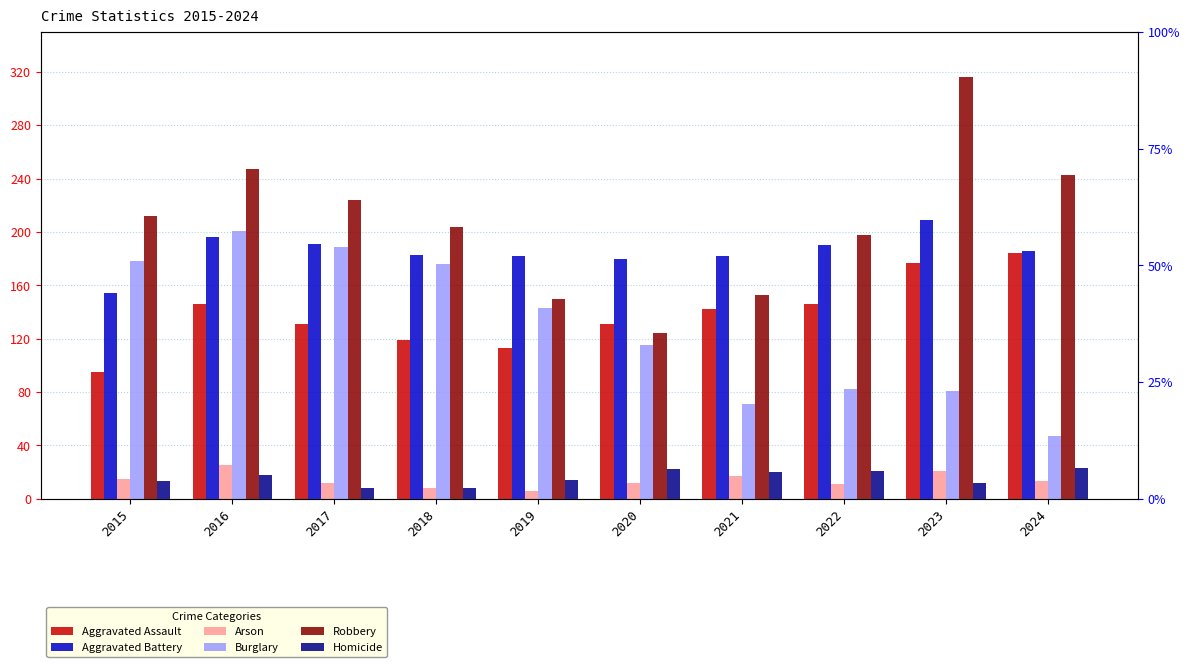

What are all the series names shown in the legend?

Aggravated Assault, Aggravated Battery, Arson, Burglary, Robbery, Homicide